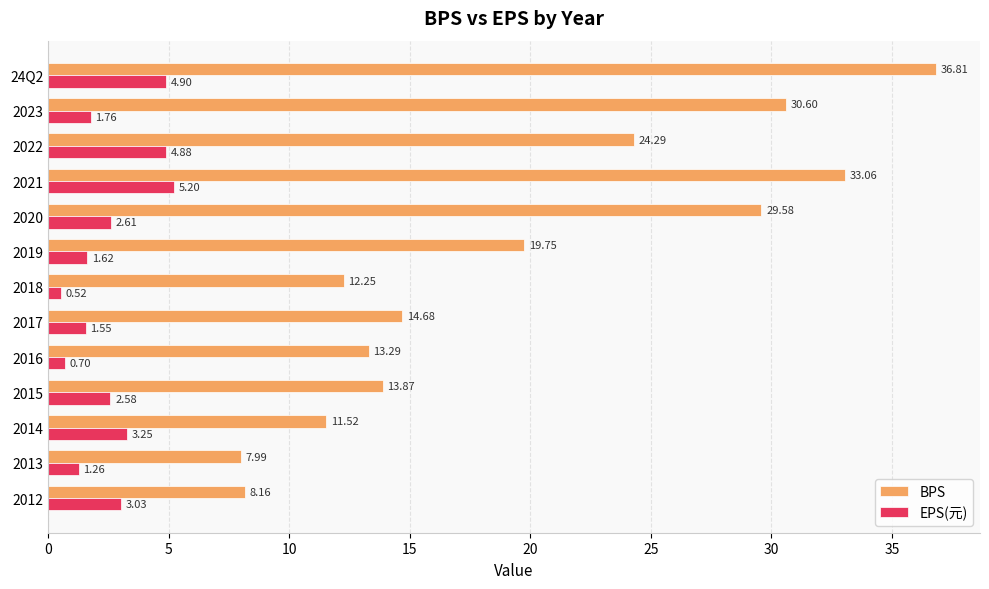

What is the difference between the BPS values at 2023 and 2013?

22.6